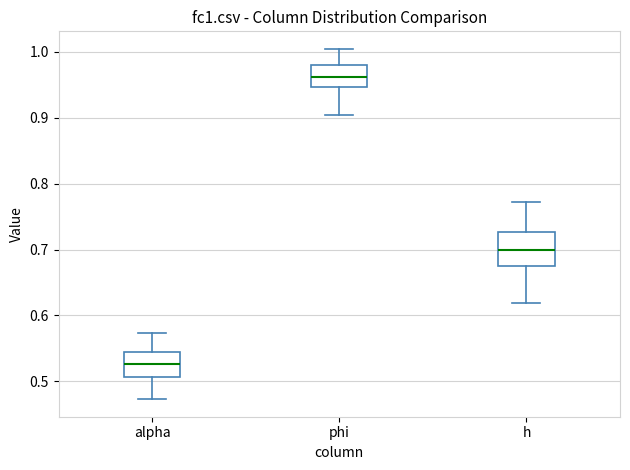

Reading left to right, read every box against the y-axis: the position of its median line, the range the box covers, and the ends of its whiskers. The values are not printed on the chart, so give them approximately, as read against the axis.

alpha: median 0.53, box 0.51 to 0.54, whiskers 0.47 to 0.57
phi: median 0.96, box 0.95 to 0.98, whiskers 0.90 to 1.00
h: median 0.70, box 0.68 to 0.73, whiskers 0.62 to 0.77